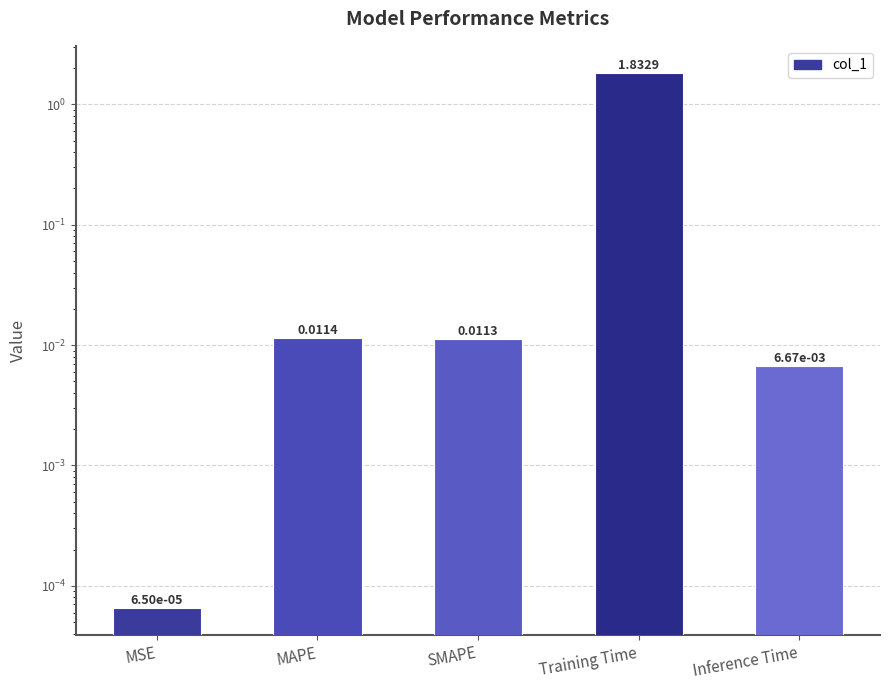

What position from the left is Training Time?

4